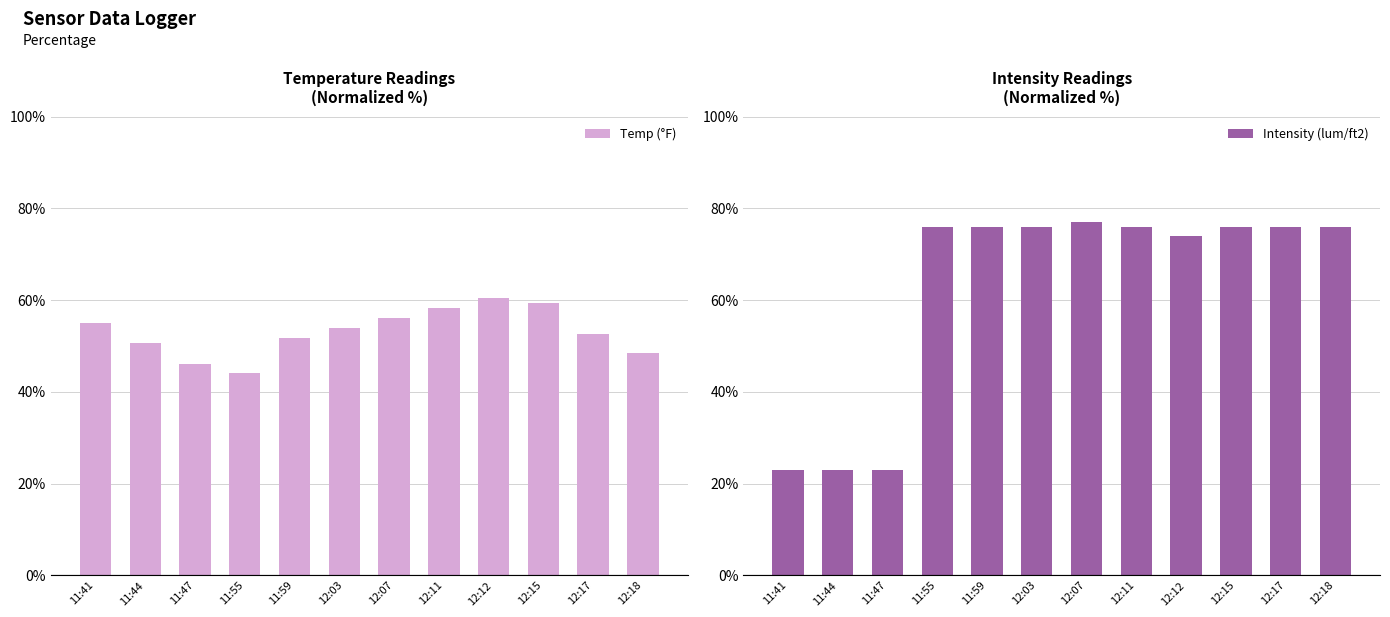

What is the value of the Intensity (lum/ft2) bar at the 11th from the left?

76